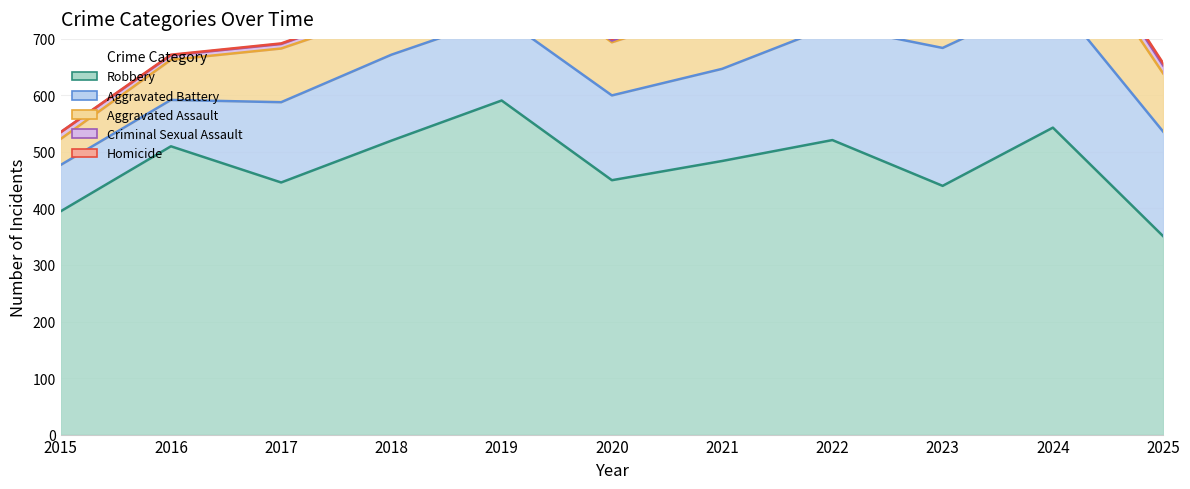

True or false: Aggravated Battery and Aggravated Assault cross at least once.

False